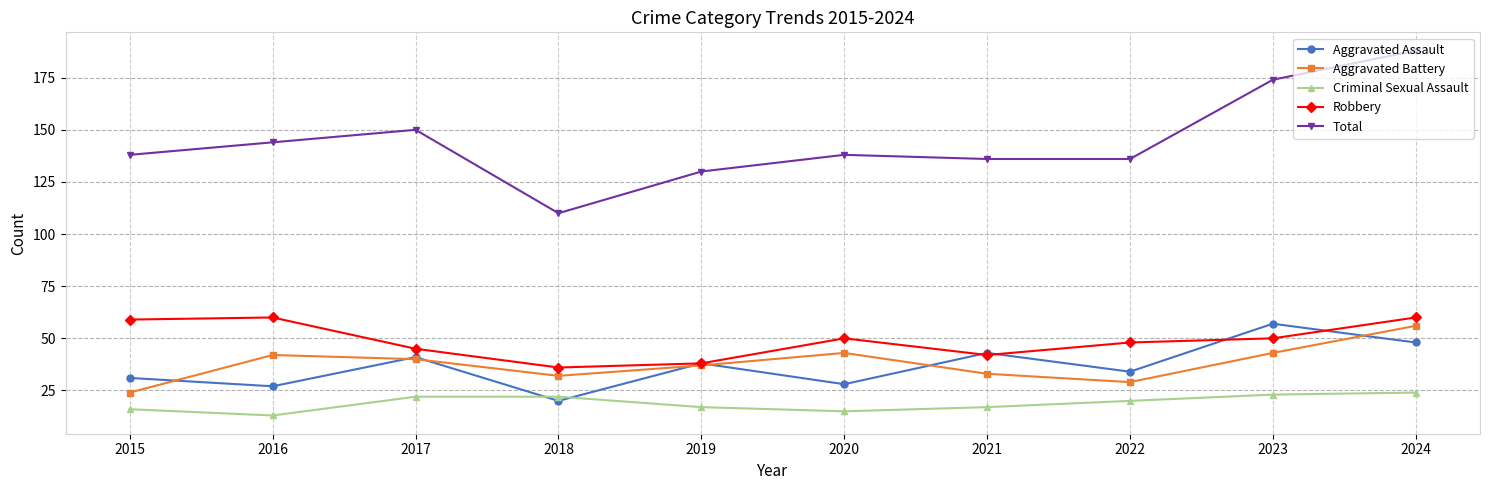

What is the sum of the Robbery values at 2023 and 2024?

110